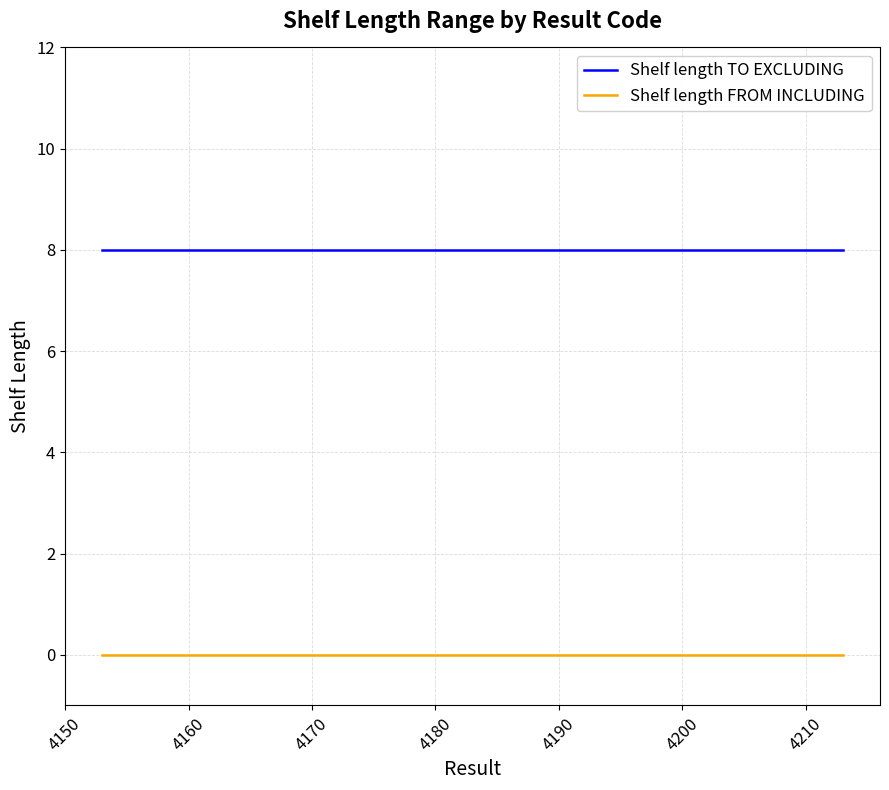

True or false: Shelf length TO EXCLUDING and Shelf length FROM INCLUDING cross at least once.

False